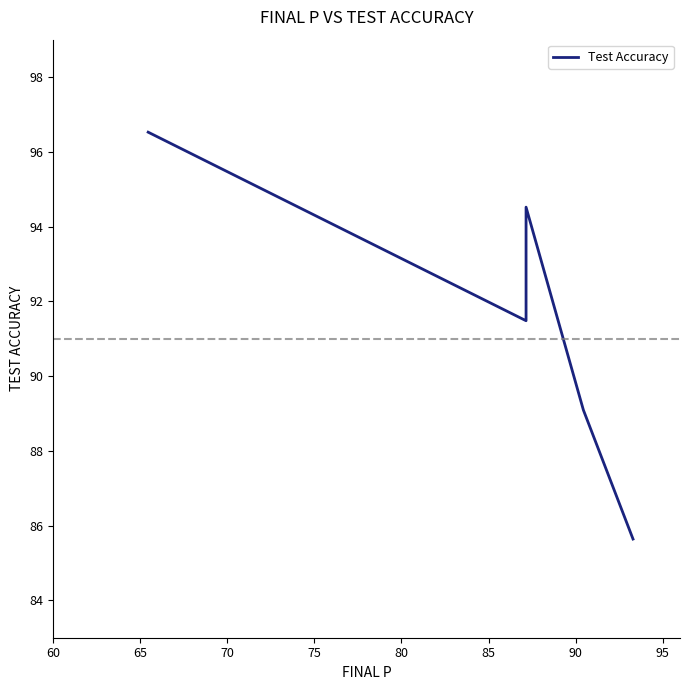

What is the sum of all values?

457.3